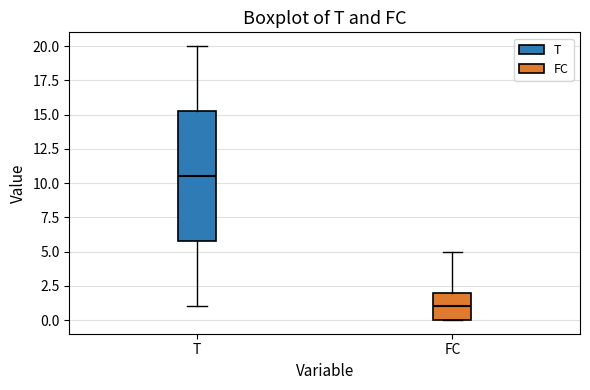

Which box is the tallest, from its lower edge to its upper edge?

T